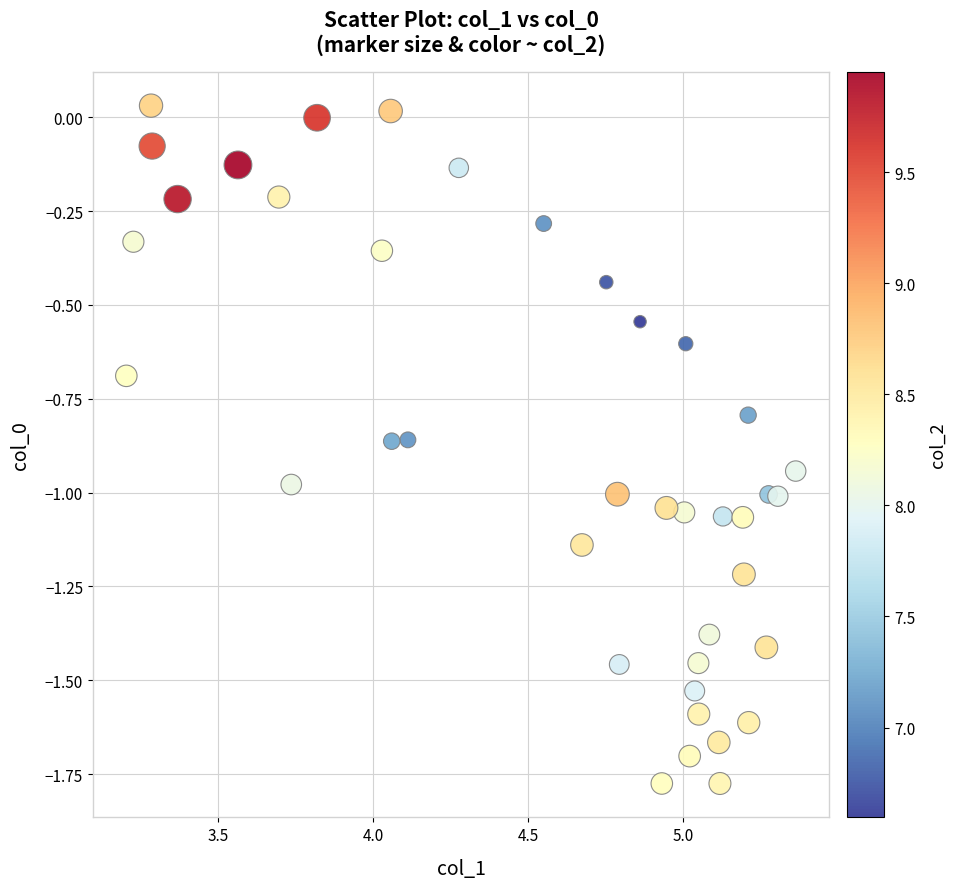

What is the range of X values (max minus min)?

2.2